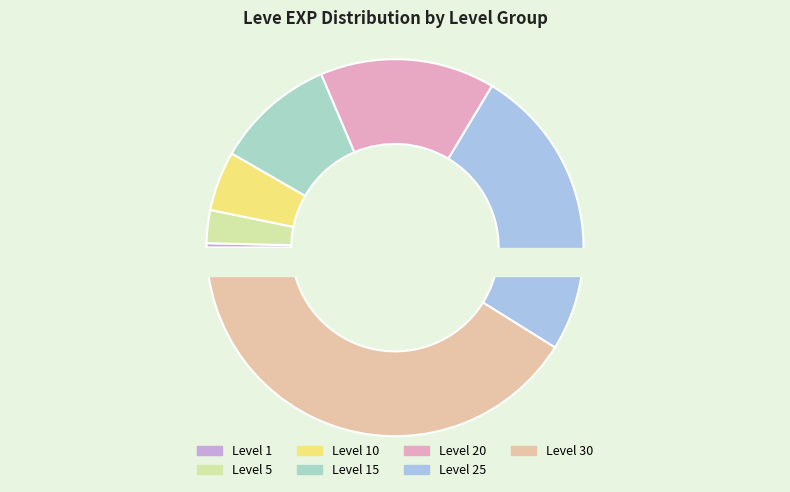

What is the change in value from Level 5 to Level 15?

+12260